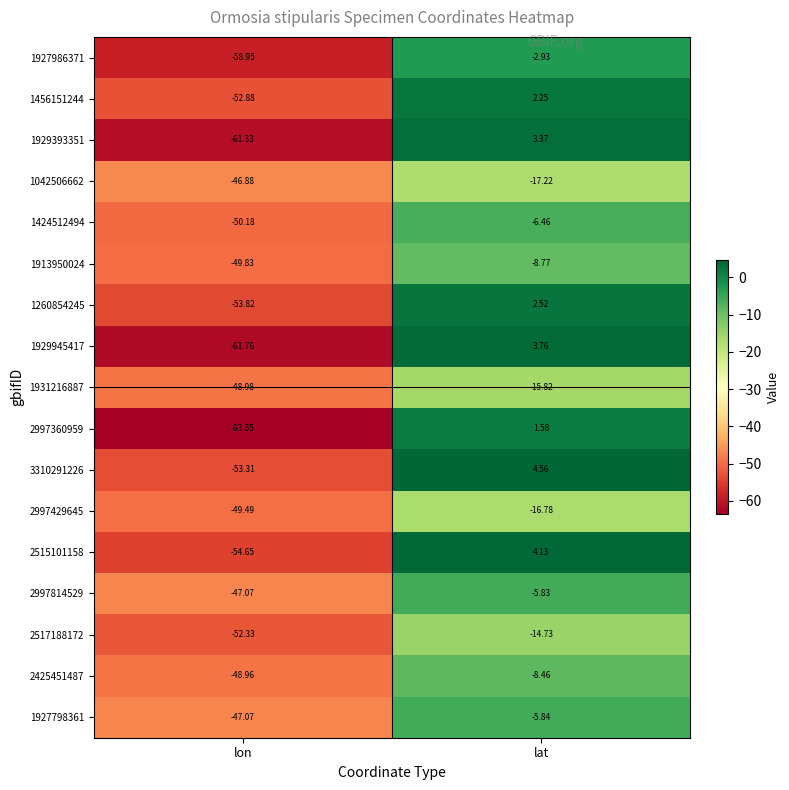

How many data points in 1456151244 are less than 2?

1